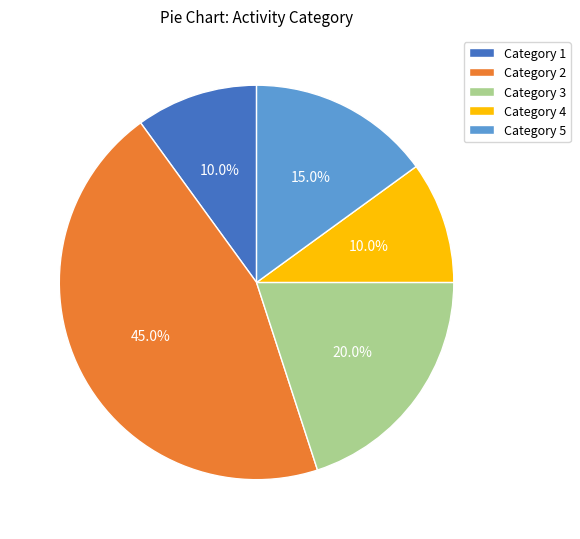

Which has a higher value, Category 2 or Category 4?

Category 2